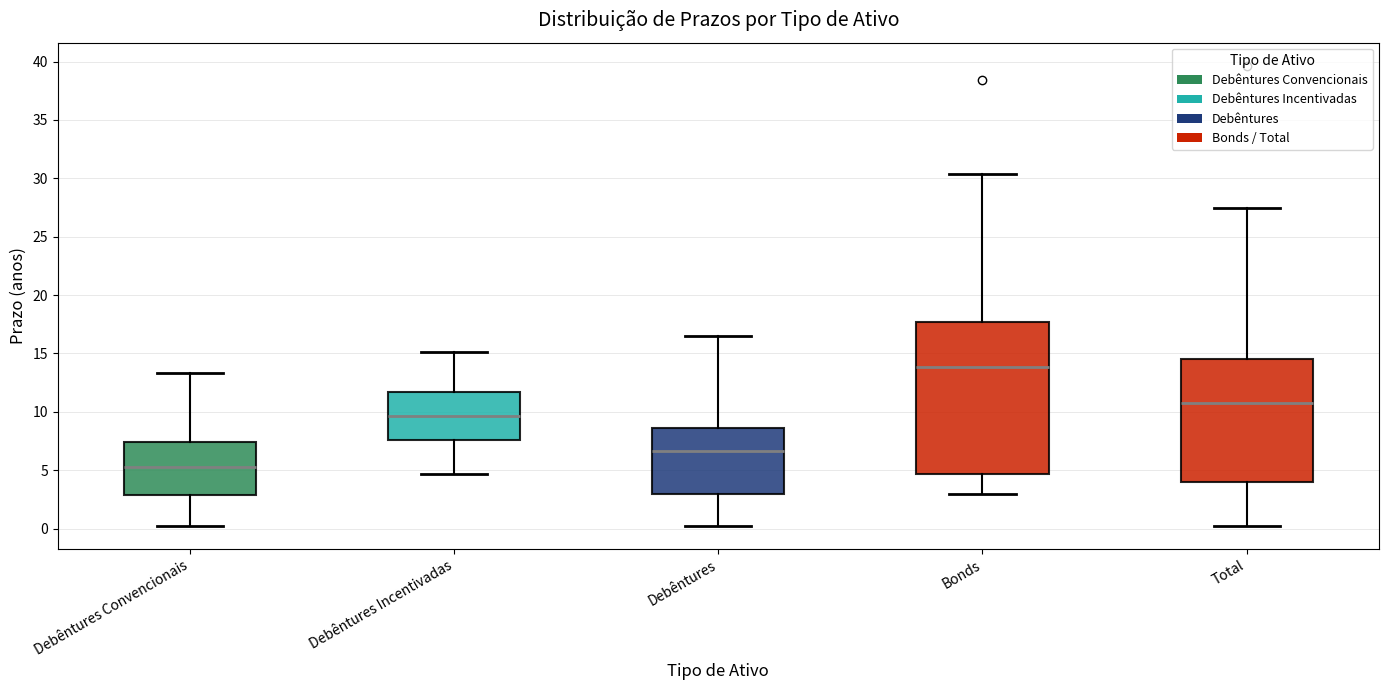

Reading left to right, transcribe this box plot: for each box, give where its median line is, the range the box spans, and where its two whiskers end, as read against the y-axis. The values are not printed on the chart, so give them approximately, as read against the axis.

Debêntures Convencionais: median 5.5, box 3.0 to 7.5, whiskers 0.0 to 13.5
Debêntures Incentivadas: median 9.5, box 7.5 to 11.5, whiskers 4.5 to 15.0
Debêntures: median 6.5, box 3.0 to 8.5, whiskers 0.0 to 16.5
Bonds: median 14.0, box 4.5 to 17.5, whiskers 3.0 to 30.5
Total: median 10.5, box 4.0 to 14.5, whiskers 0.0 to 27.5